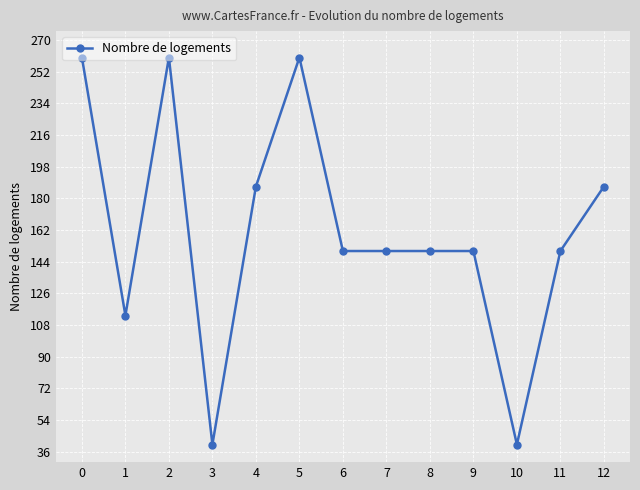

At which category does the data reach its first local peak?

2